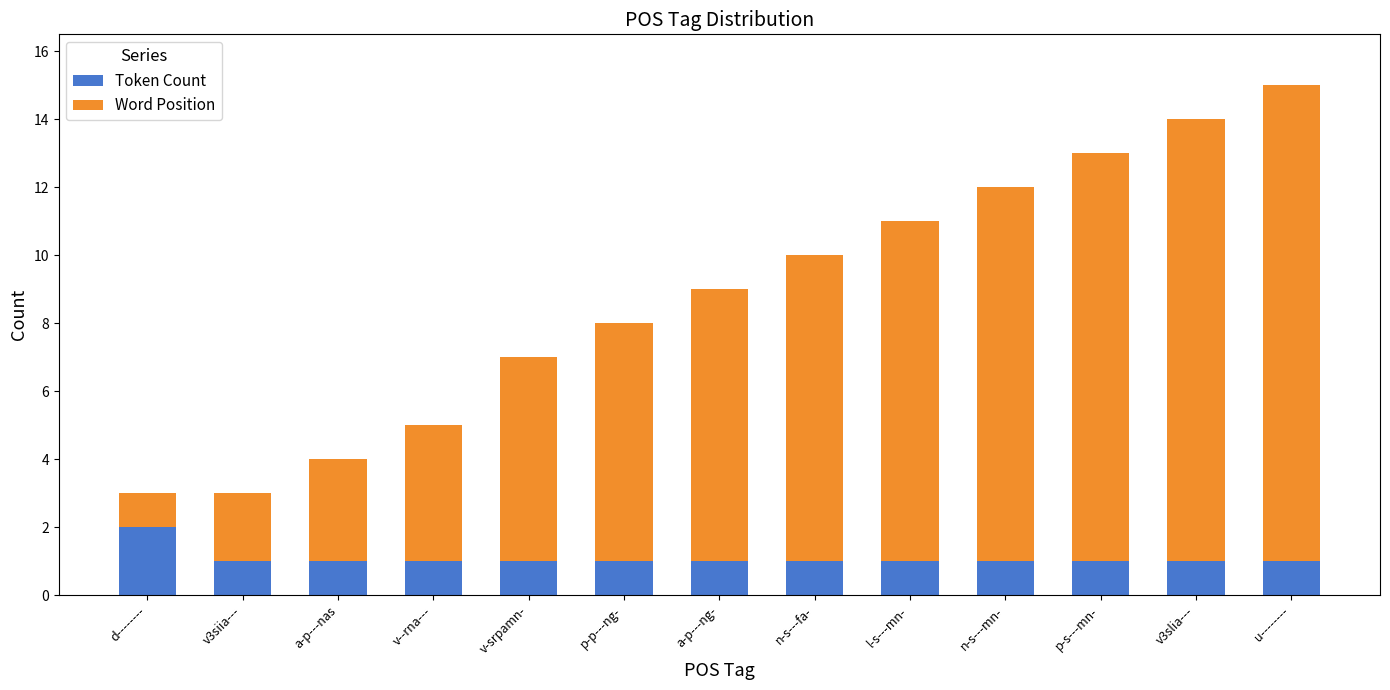

Reading left to right, transcribe the values for Token Count.

d--------=2	v3siia---=1	a-p---nas=1	v--rna---=1	v-srpamn-=1	p-p---ng-=1	a-p---ng-=1	n-s---fa-=1	l-s---mn-=1	n-s---mn-=1	p-s---mn-=1	v3slia---=1	u--------=1